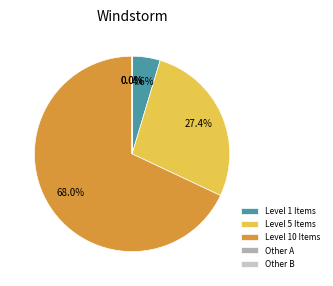

Which slice is the largest?

Level 10 Items